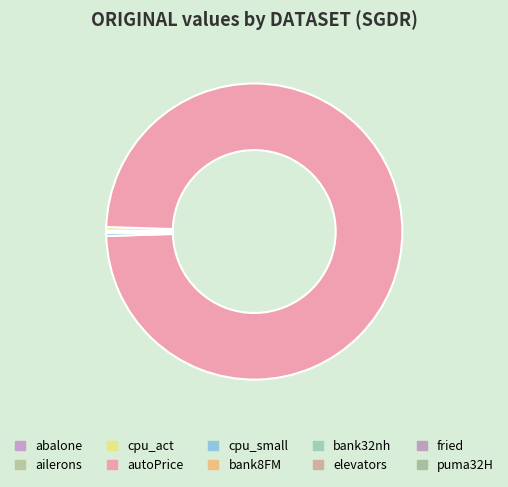

The ailerons slice represents 1% of the pie. True or false?

False